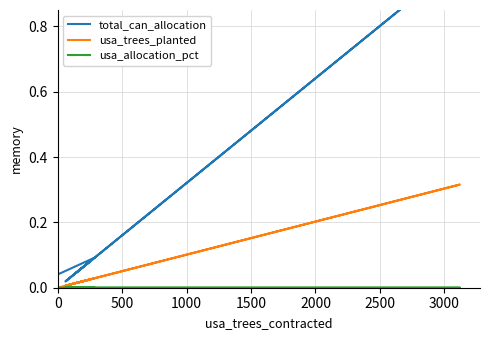

How many data points in usa_allocation_pct are above 0?

13